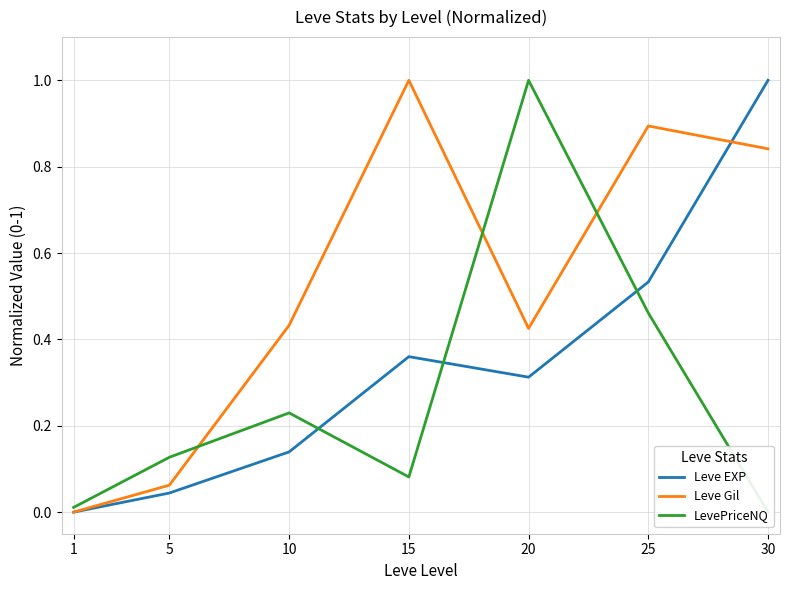

Rank the categories by LevePriceNQ value from lowest to highest.

30, 1, 15, 5, 10, 25, 20